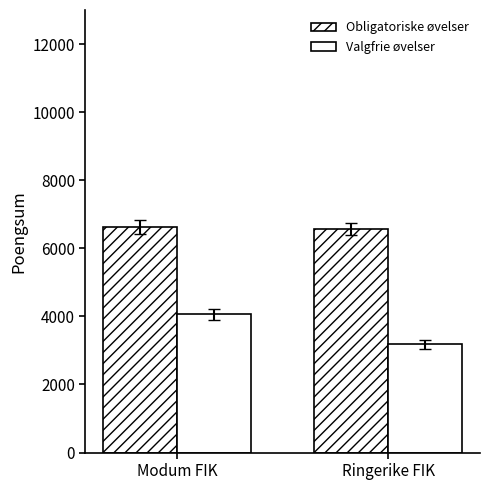

What is the value of the Valgfrie øvelser bar at the 1st from the left?

4057